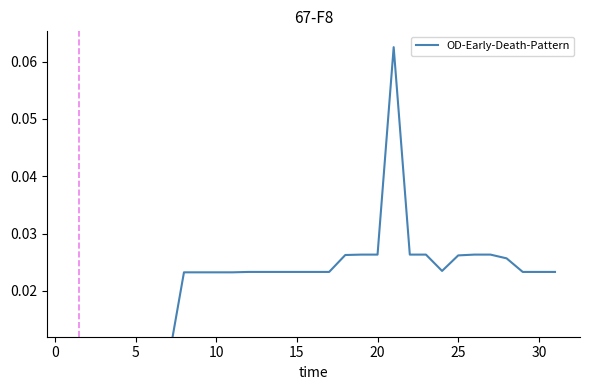

Reading left to right, what are all the values shown in this chart?

0.0	0.0	0.0	0.0	0.0	0.0	0.0	0.0	0.0	0.0	0.0	0.0	0.0	0.0	0.0	0.0	0.0	0.0	0.0	0.0	0.0	0.1	0.0	0.0	0.0	0.0	0.0	0.0	0.0	0.0	0.0	0.0